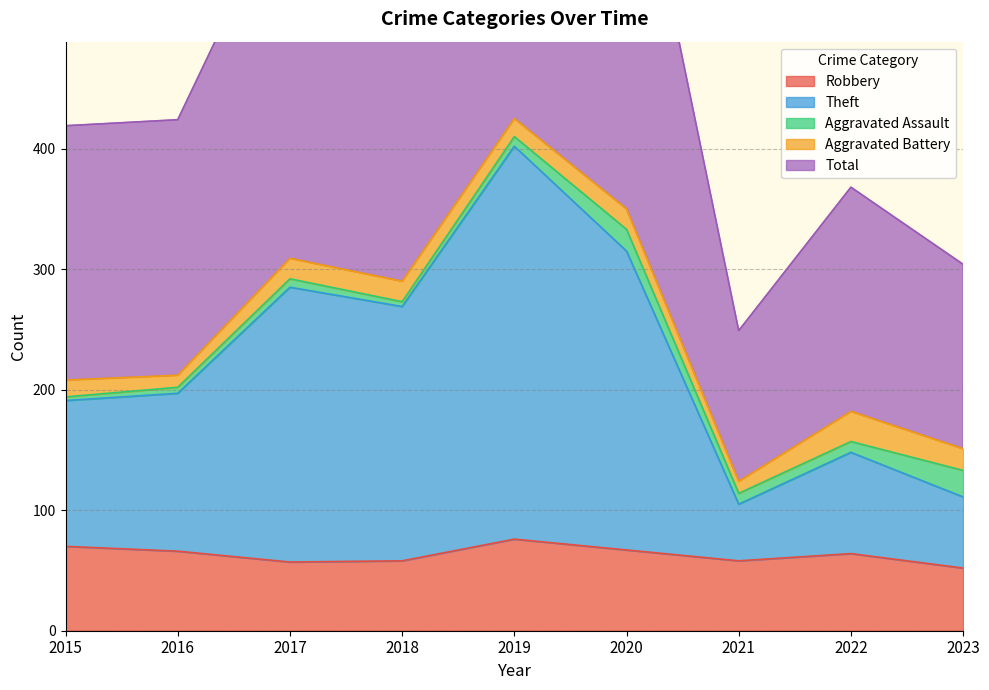

At which category does the chart reach its minimum across all series?

2023